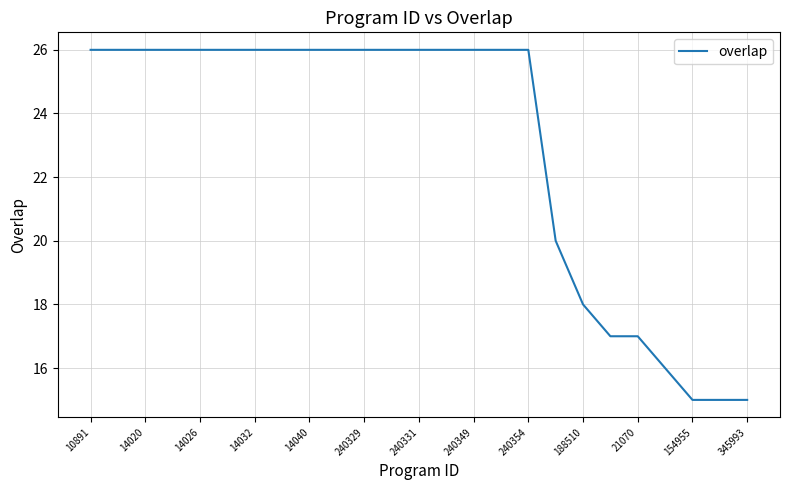

What is the difference between the maximum and minimum values?

11